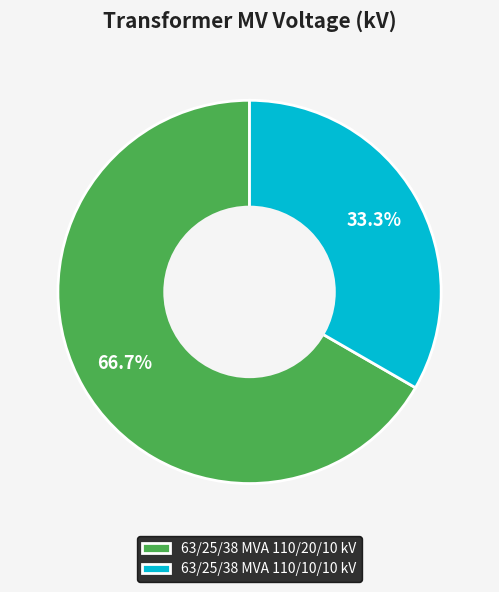

To the nearest percent, what is the difference between the largest and smallest slice percentages?

33%